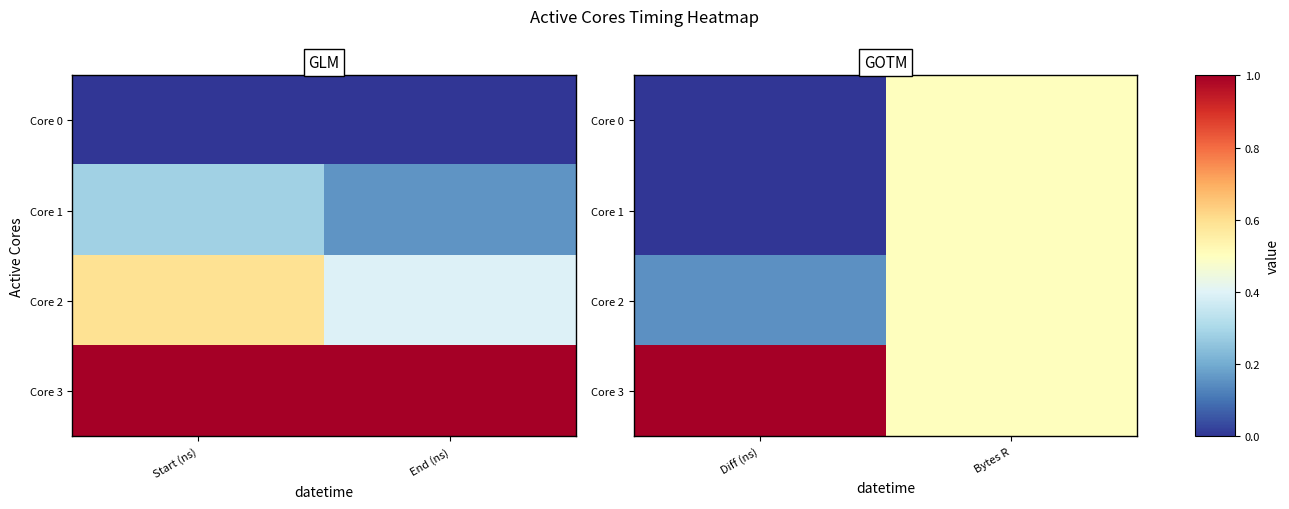

Count the Core 2 values in the range 0 to 1.

2